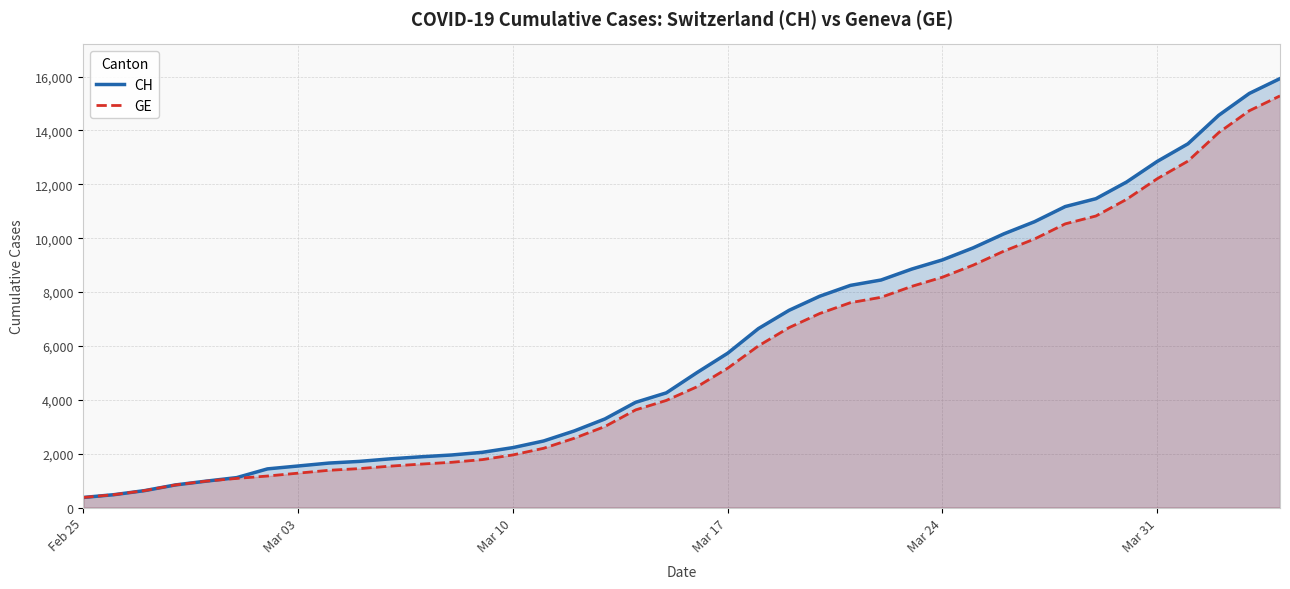

Reading left to right, extract all data points from this chart.

CH: 375	479	630	840	981	1113	1436	1544	1652	1715	1809	1885	1952	2051	2226	2472	2845	3291	3908	4259	5012	5731	6644	7323	7847	8249	8449	8855	9196	9642	10162	10613	11175	11467	12086	12852	13505	14561	15375	15926
GE: 375	479	630	840	981	1083	1171	1278	1384	1447	1538	1614	1681	1780	1955	2201	2574	3010	3627	3978	4485	5174	6002	6681	7205	7607	7807	8213	8554	9000	9520	9971	10533	10825	11444	12210	12863	13919	14733	15284